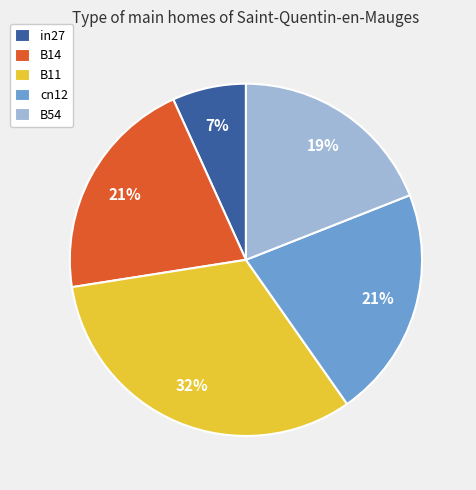

Is the sum of cn12 and B54 greater than half?

No